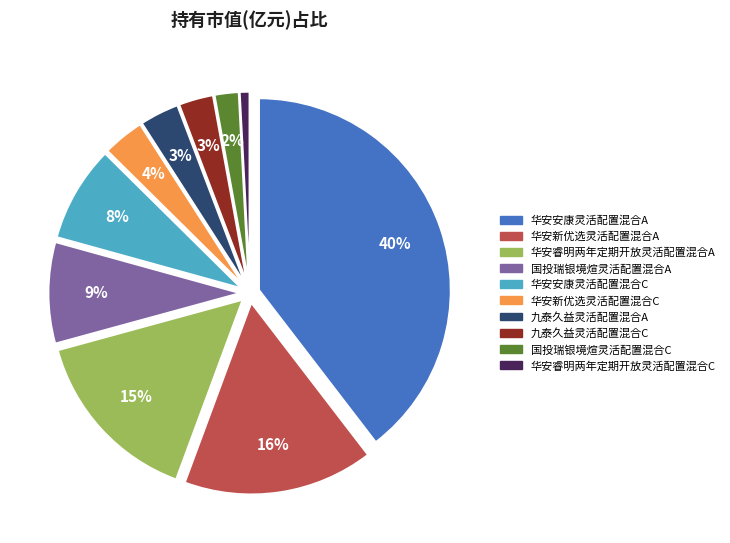

To the nearest percent, what is the difference between the 华安新优选灵活配置混合A and 华安睿明两年定期开放灵活配置混合C slice percentages?

15%